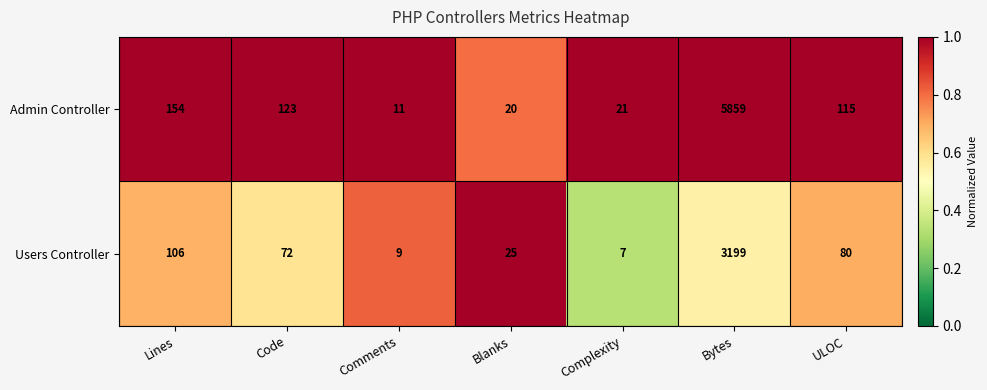

What is the difference between the highest and lowest values at Bytes?

2660